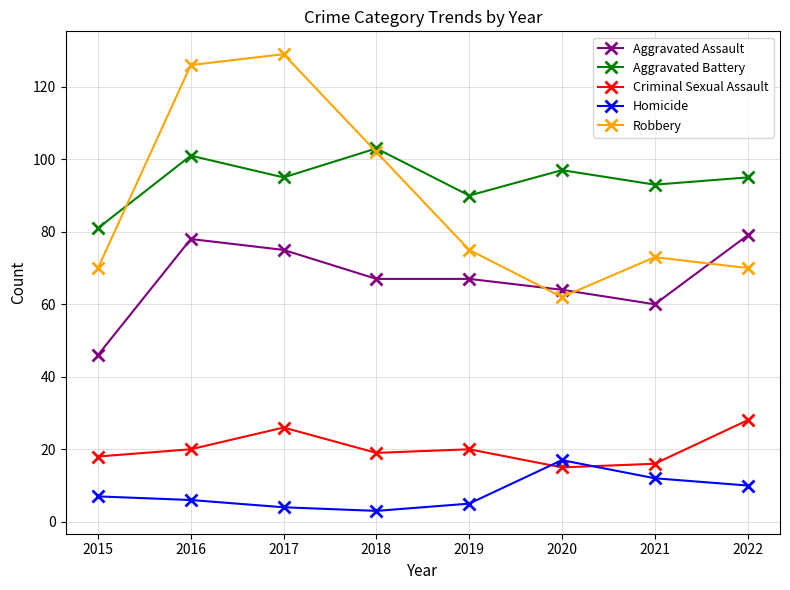

How many lines are shown in the chart?

5